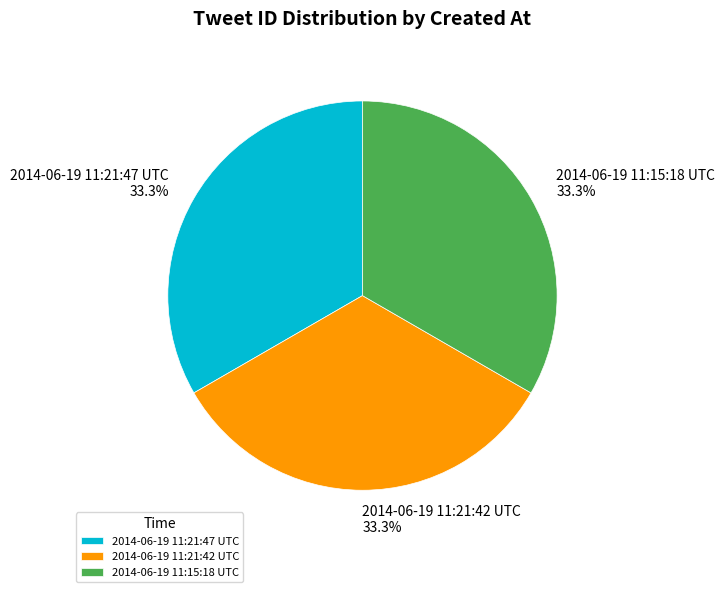

To the nearest percent, what portion does 2014-06-19 11:21:42 UTC represent?

33%